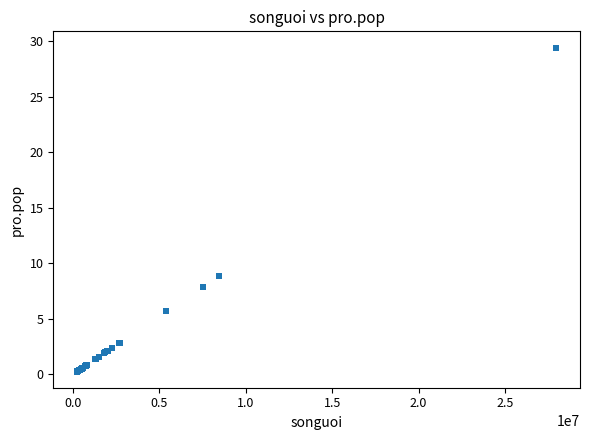

What Y value in the scatter plot is closest to 14?

8.9